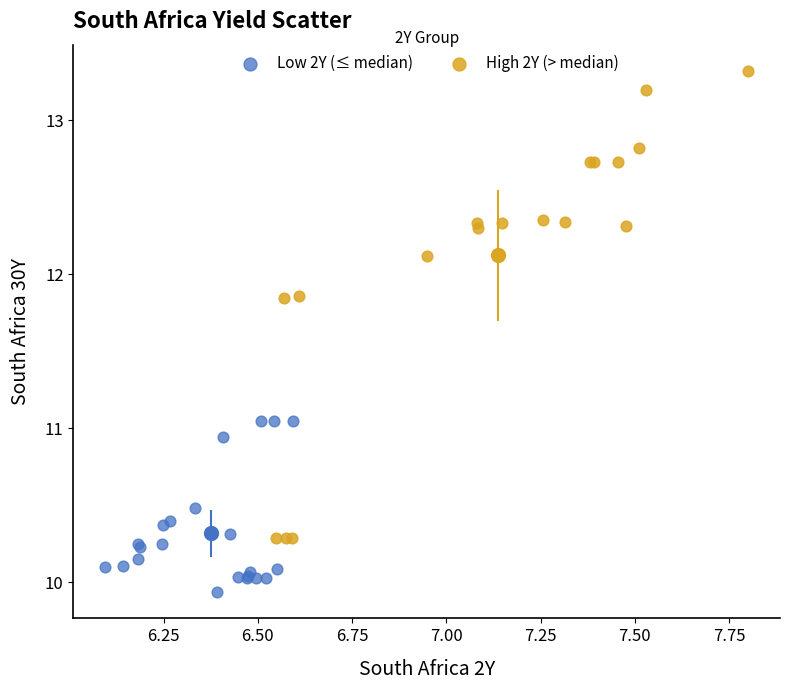

What are all the series names shown in the legend?

Low 2Y (≤ median), High 2Y (> median)